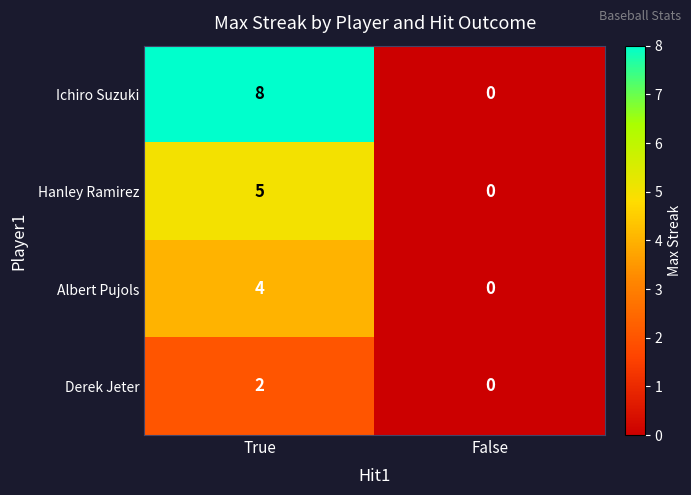

At which label is Hanley Ramirez closest to 2?

False